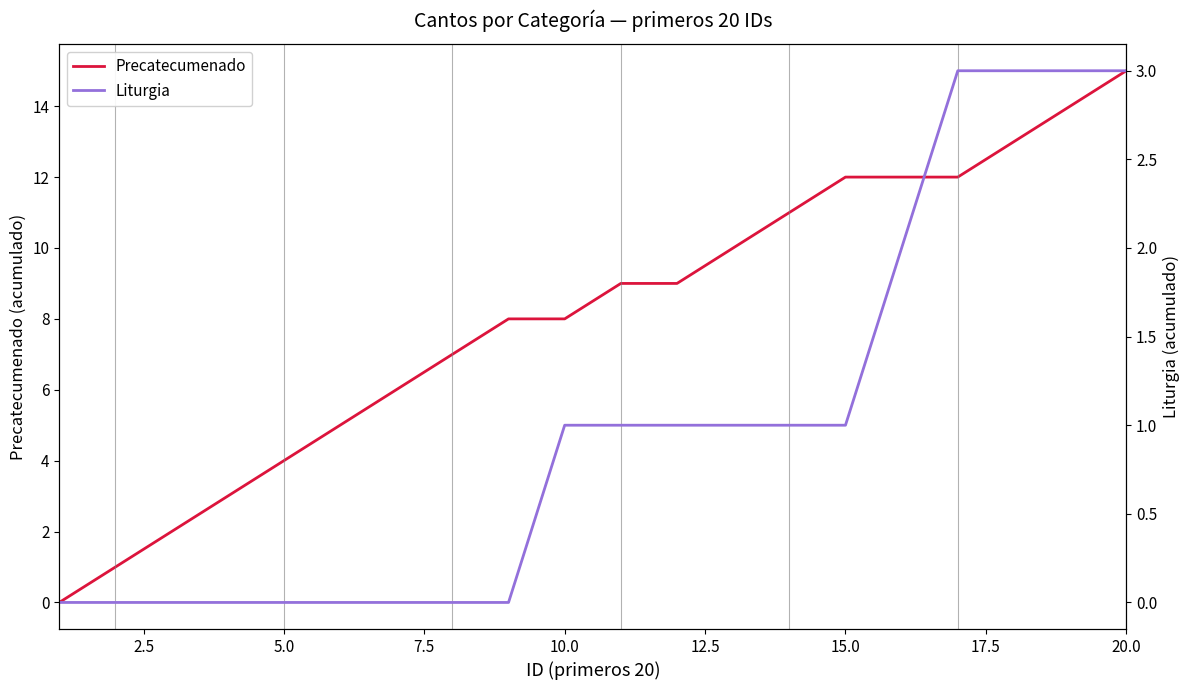

Which category has the highest value in the Precatecumenado series?

20.0